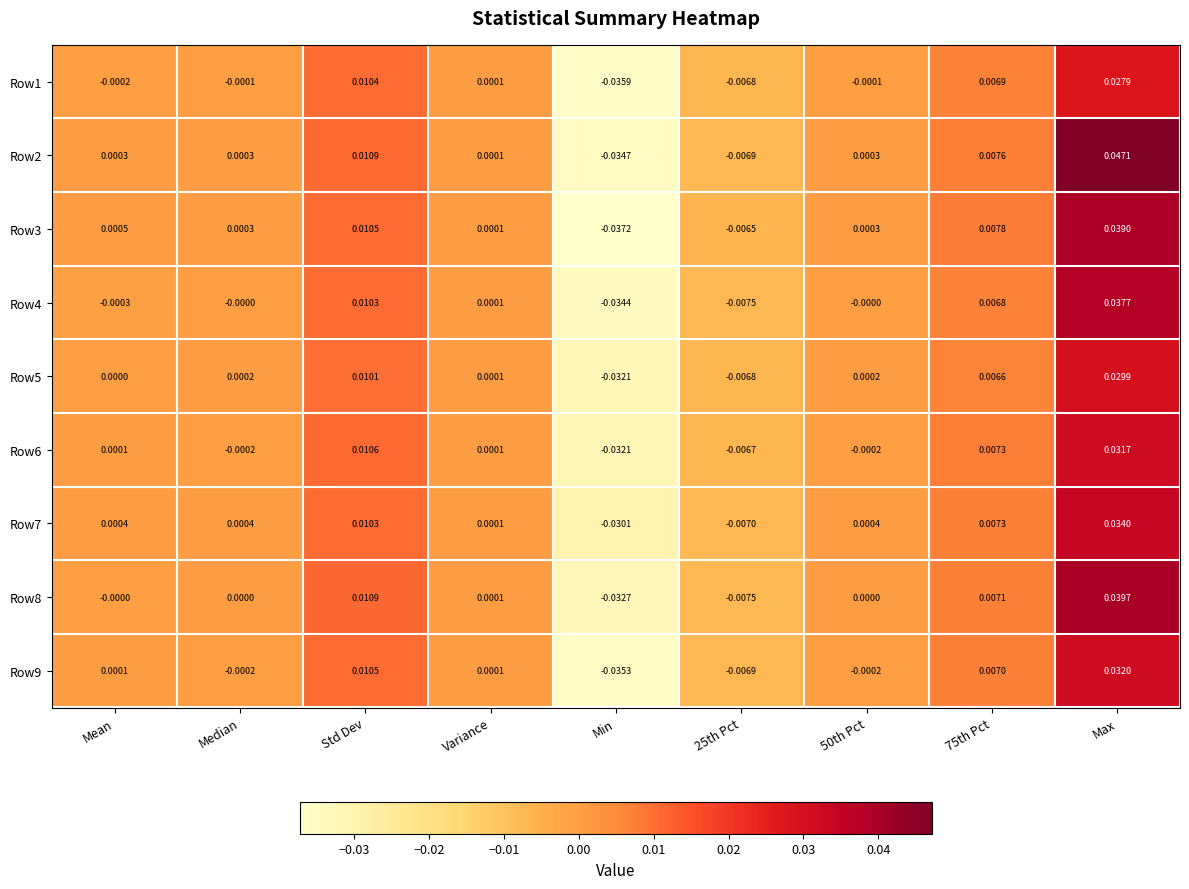

How many series are shown in this chart?

9